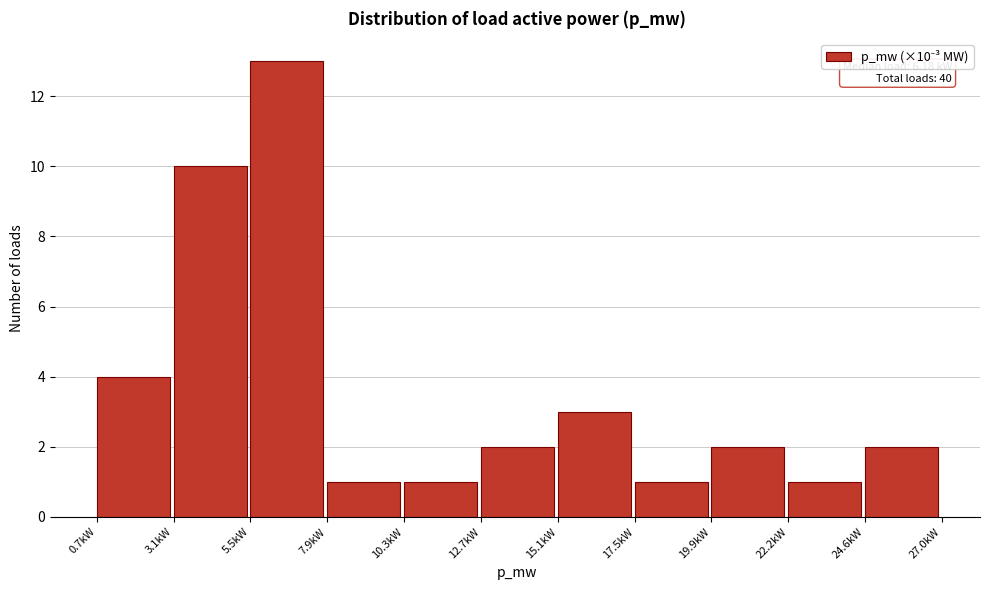

Which range on the x-axis has the tallest bar?

5.5 to 8.0